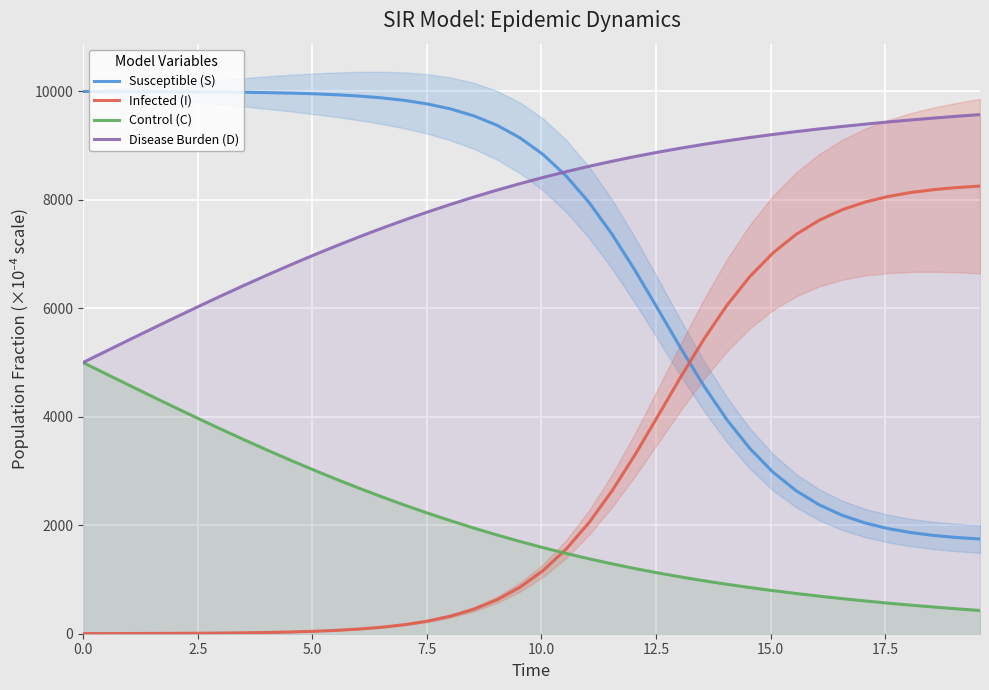

What is the difference between the maximum and minimum values in the Susceptible (S) series?

8251.4